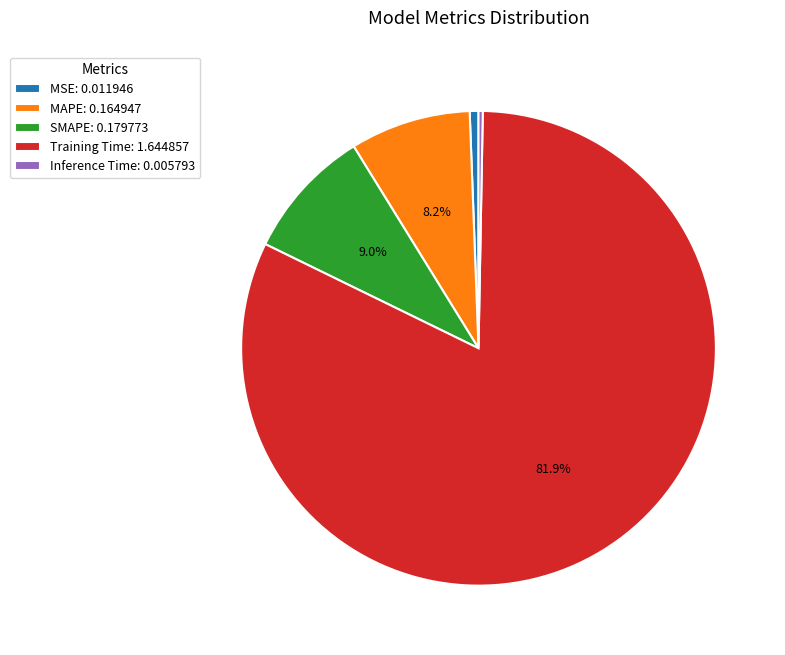

Count the number of slices in the pie.

5